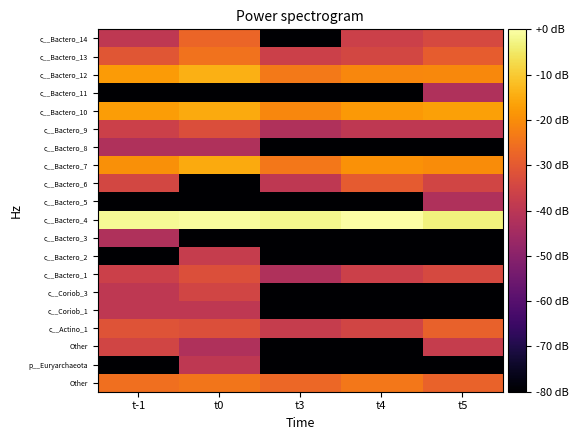

What is the minimum value shown in the chart?

-80.0